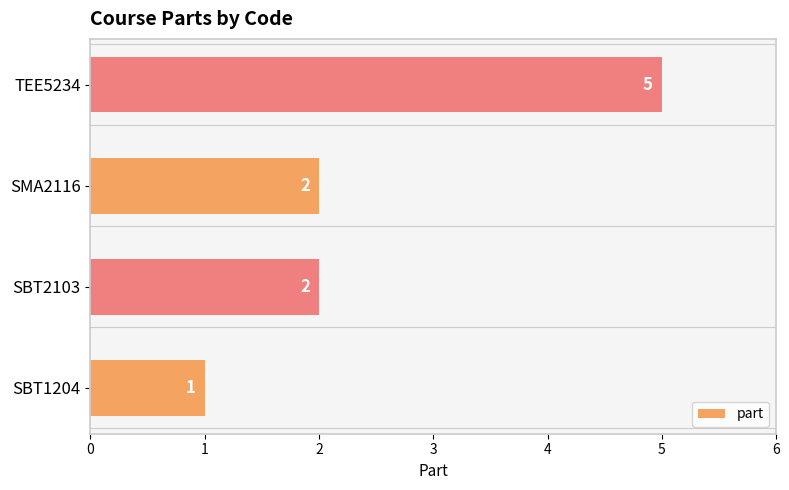

What is the maximum value shown in the chart?

5